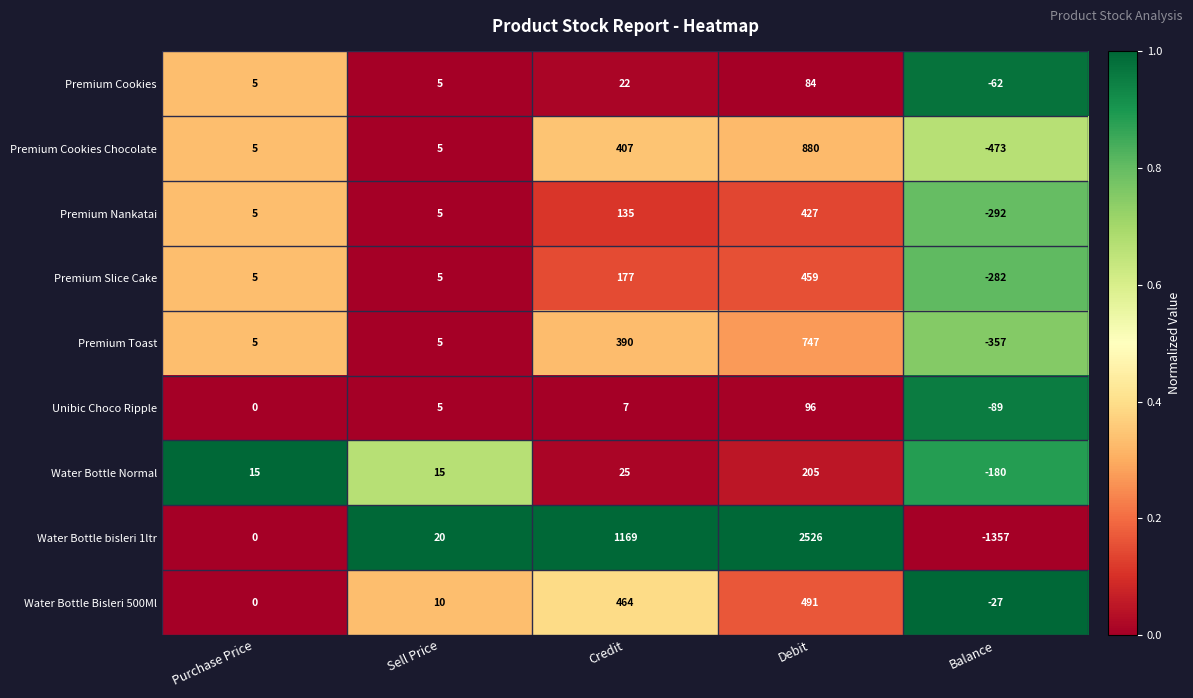

Rank the series by their maximum value, from highest to lowest.

Water Bottle bisleri 1ltr, Premium Cookies Chocolate, Premium Toast, Water Bottle Bisleri 500Ml, Premium Slice Cake, Premium Nankatai, Water Bottle Normal, Unibic Choco Ripple, Premium Cookies